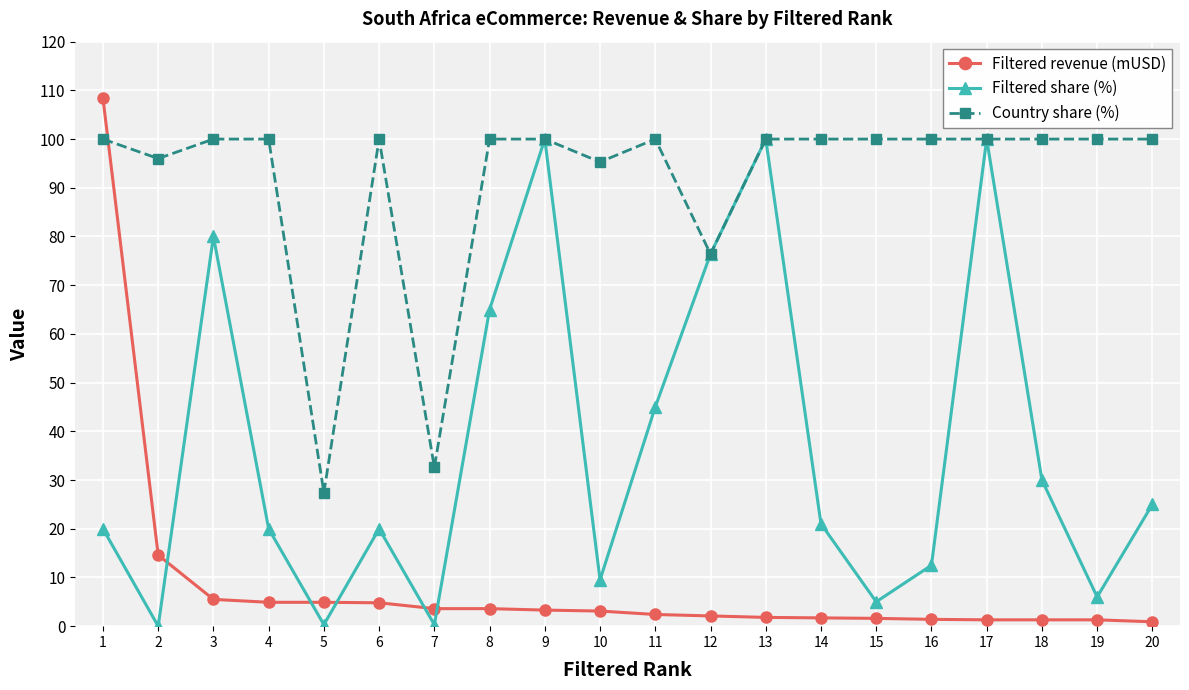

What is the sum of the Filtered share (%) values at 9 and 2?

100.0